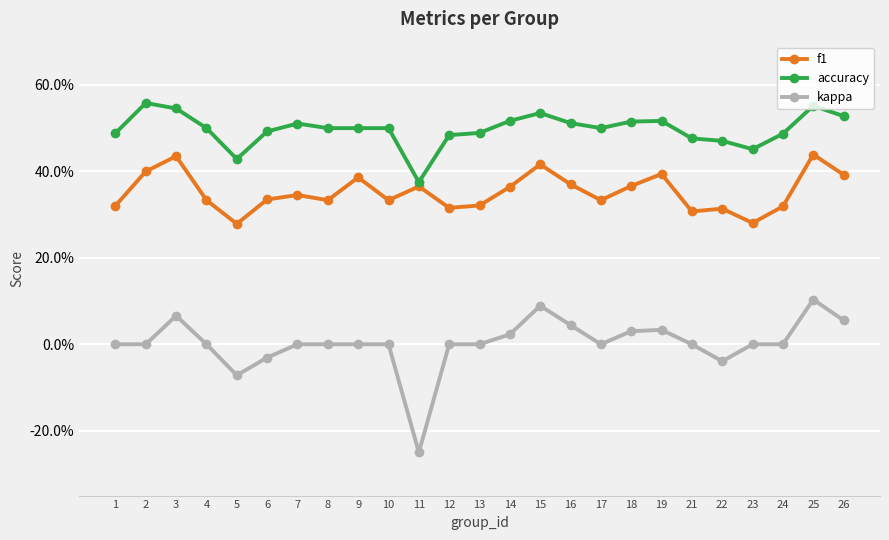

What are all the series names shown in the legend?

f1, accuracy, kappa